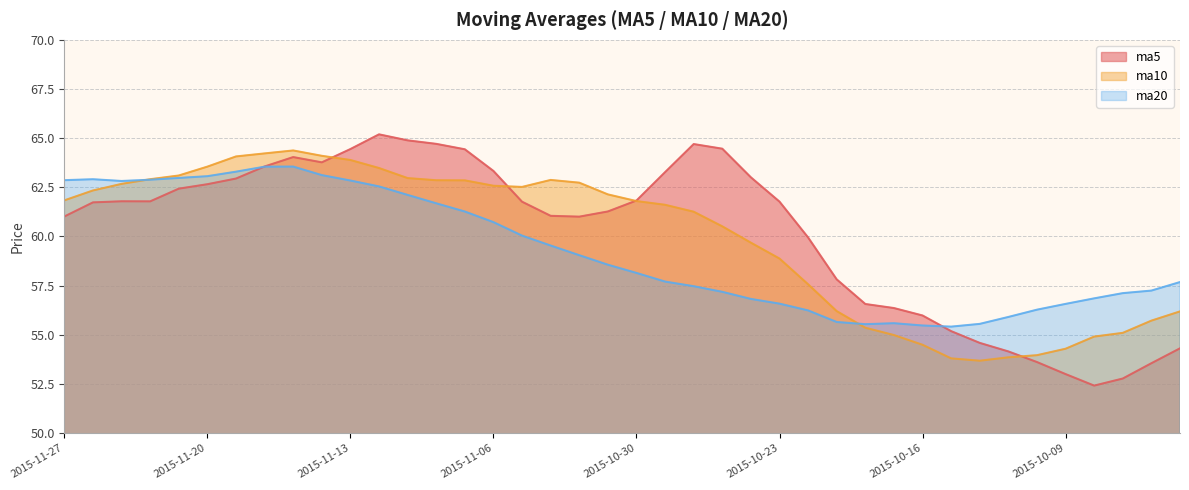

What is the maximum value shown in the chart?

65.2